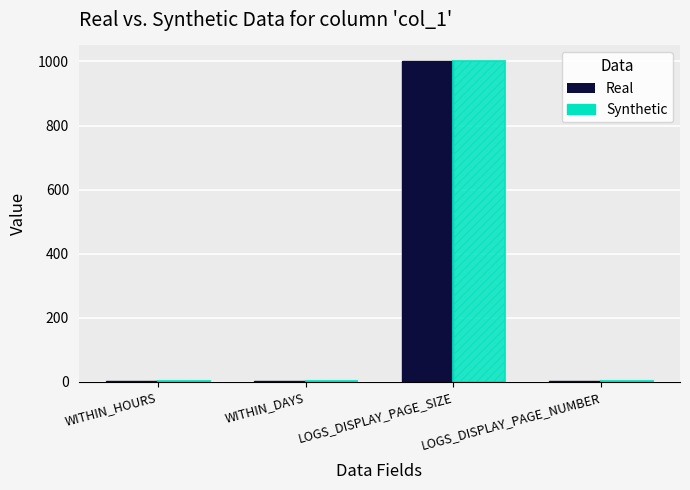

At which category is the sum across all series the highest?

LOGS_DISPLAY_PAGE_SIZE